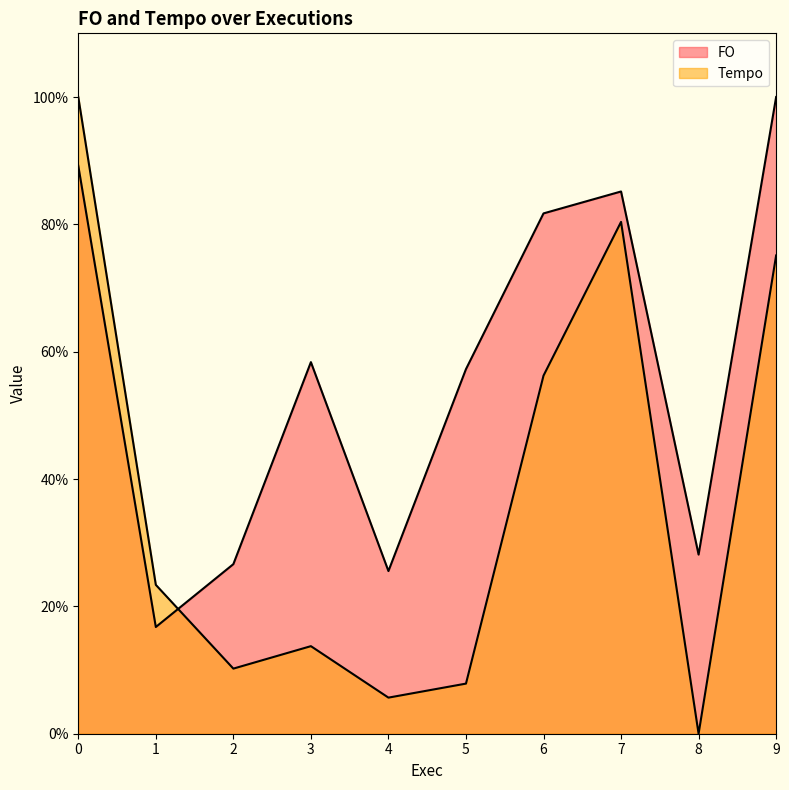

Where is FO nearest to the value 58?

3